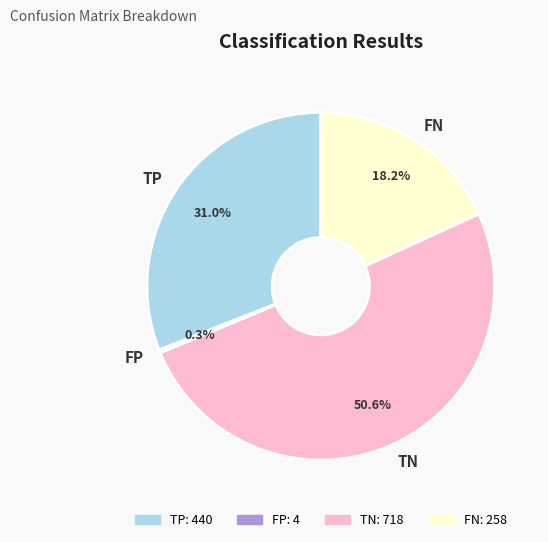

Approximately how many times larger is the value at TN compared to FP?

179.5